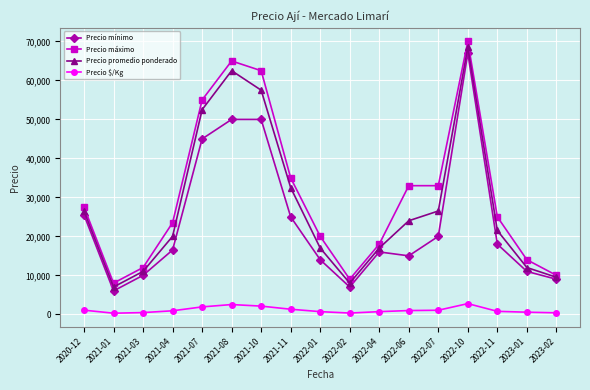

Which series changed the most between 2021-04 and 2021-07?

Precio promedio ponderado